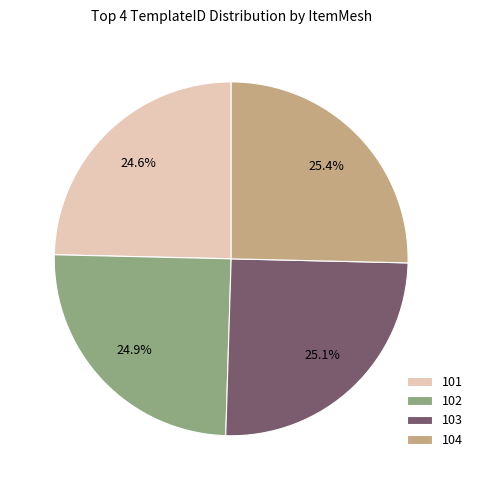

Is it true that 103 is 25% of the pie?

True